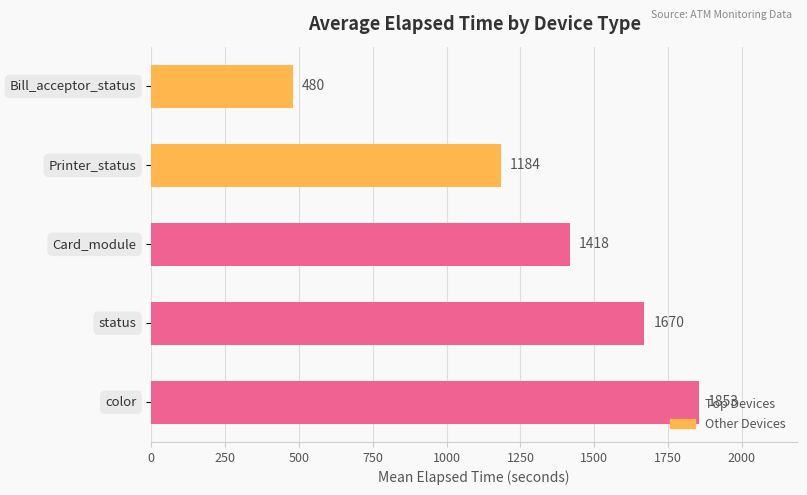

What is the greatest value displayed?

1853